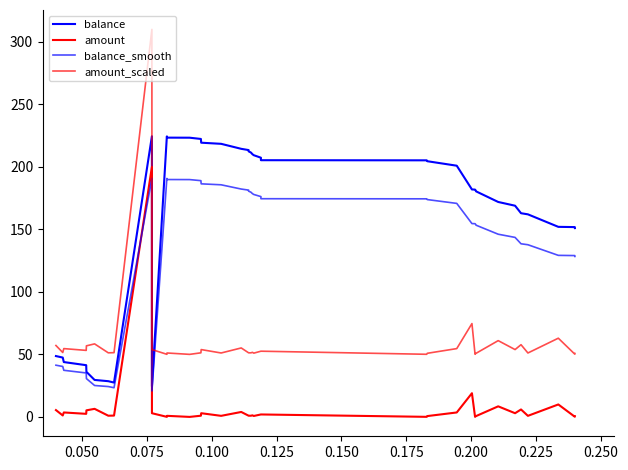

What is the smallest value displayed?

0.1